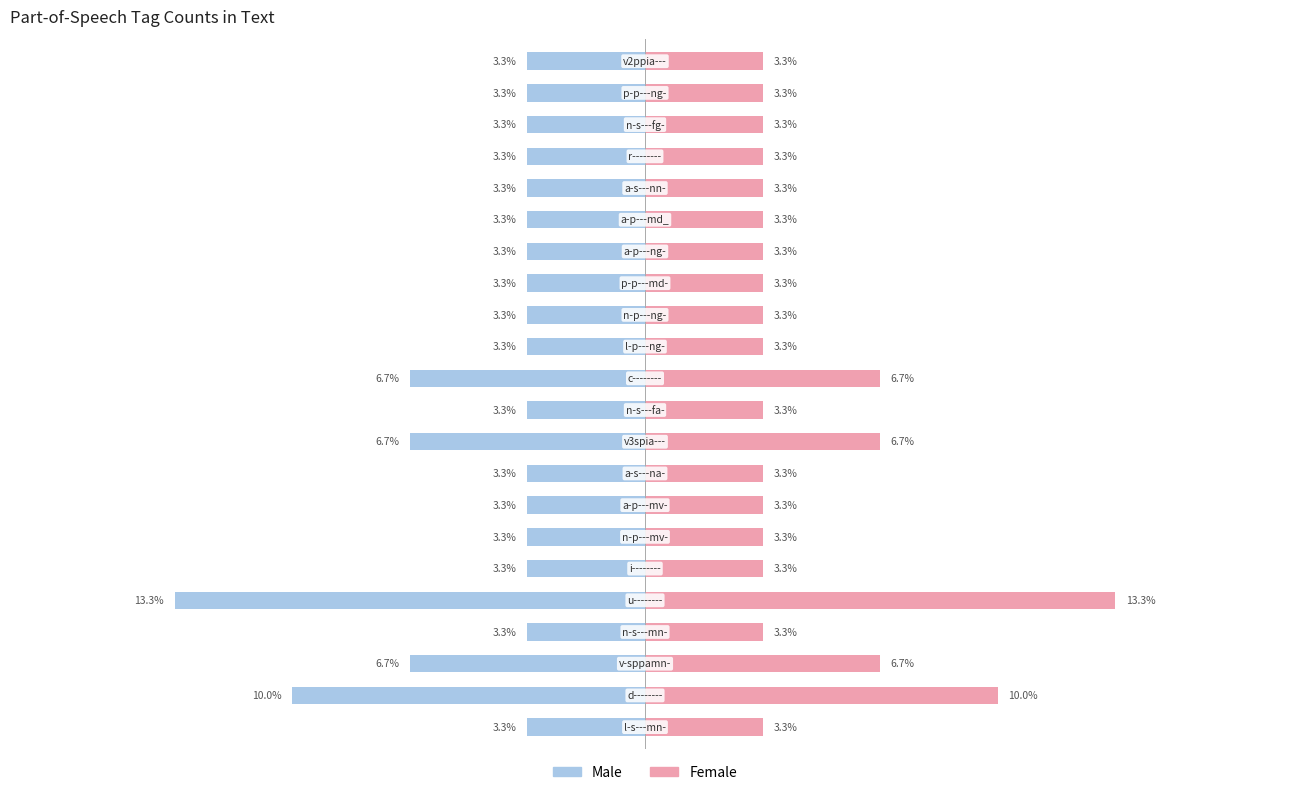

What is the average value of the Male series?

-4.5